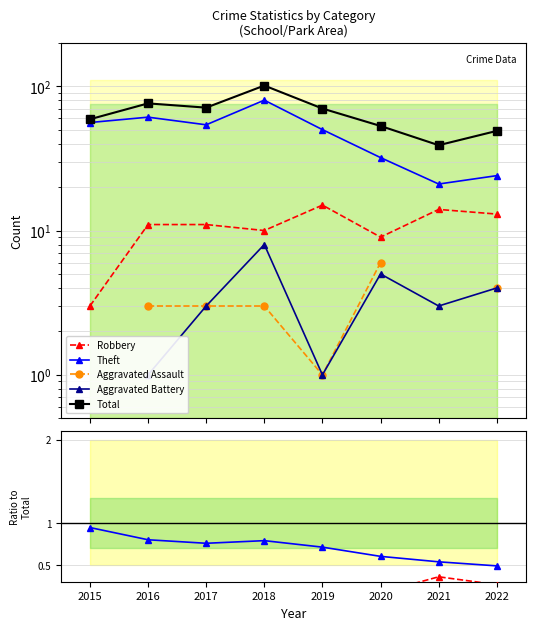

How many series are shown in this chart?

5